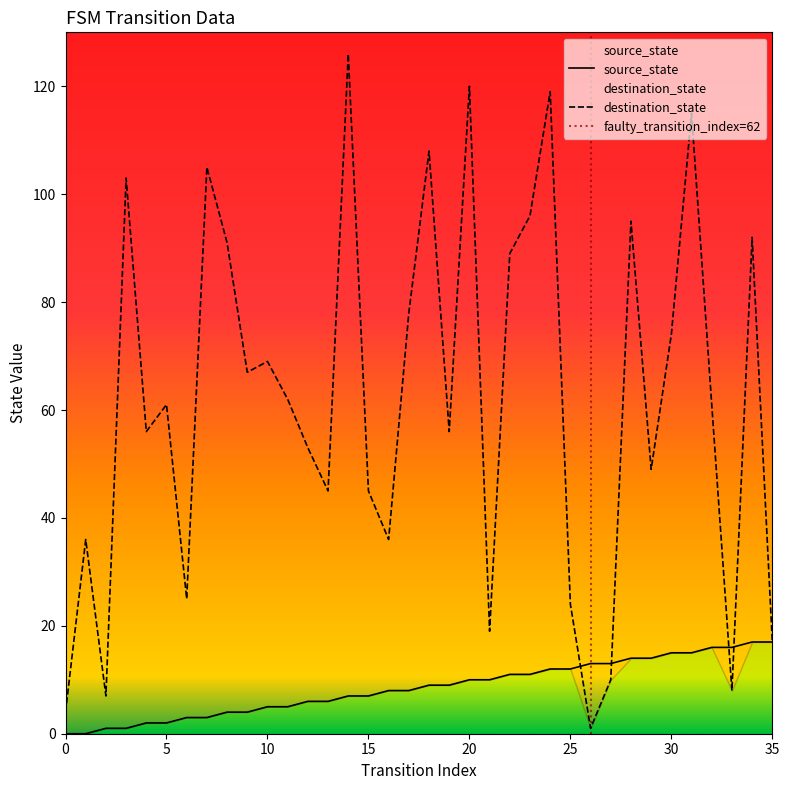

At 11, list the series in order from smallest to largest.

source_state, destination_state